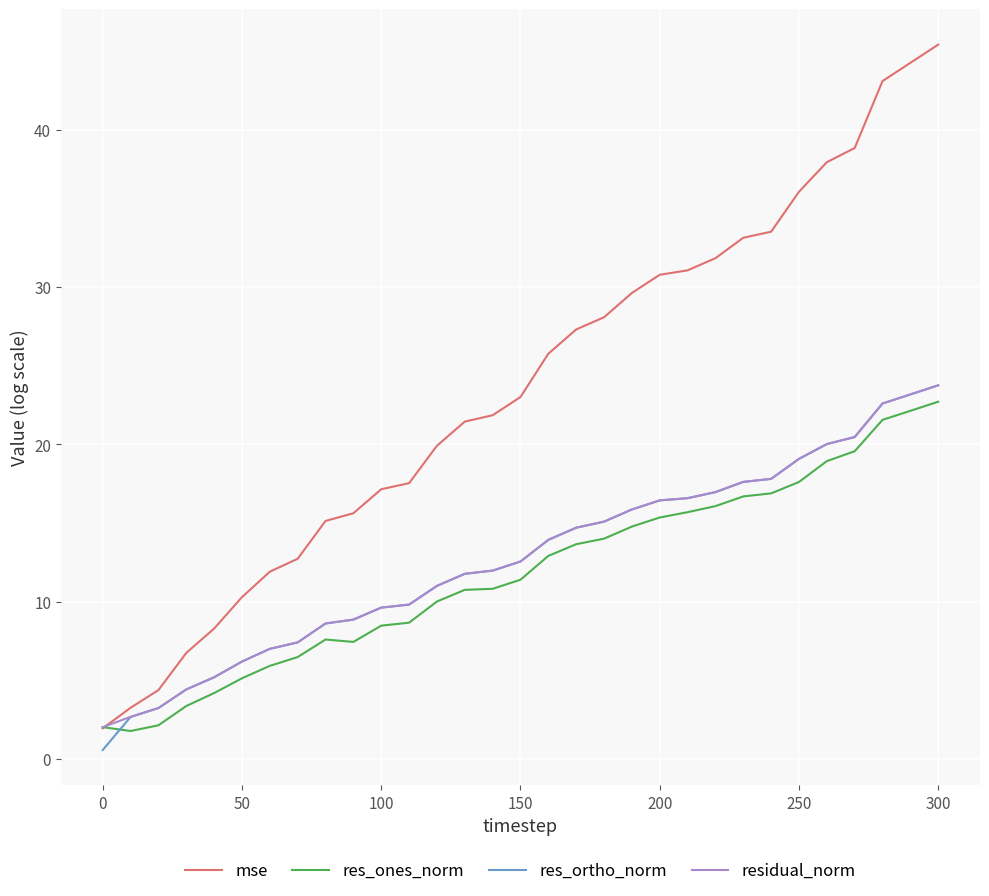

What is the greatest value displayed?

45.4